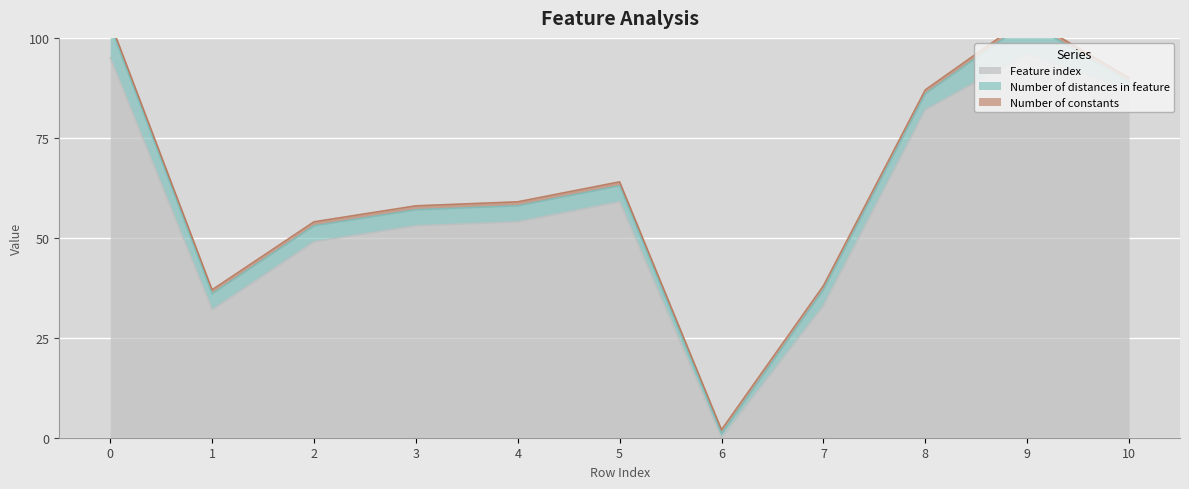

At which category does Feature index reach its first local peak?

5